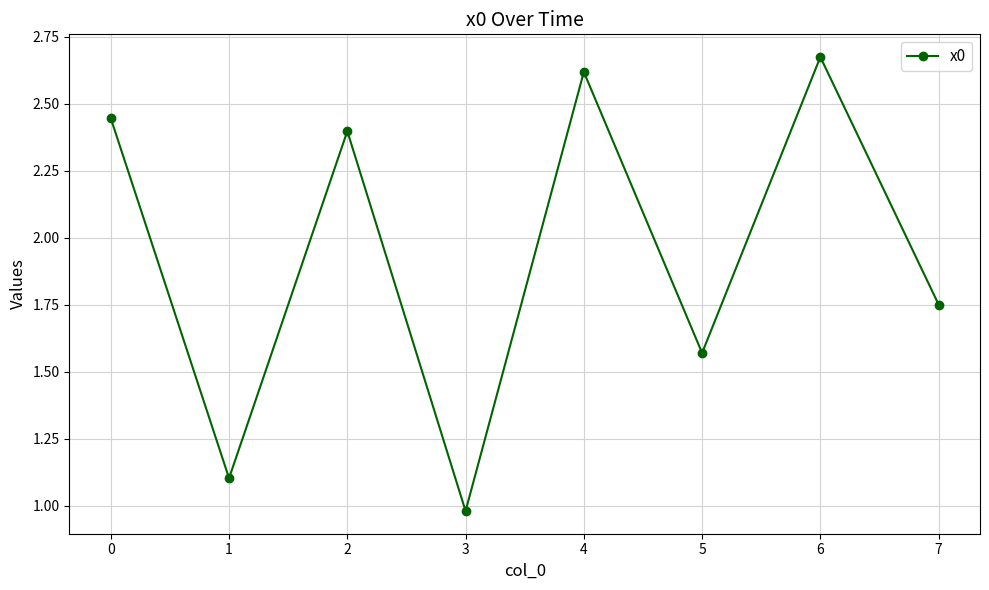

How many lines are shown in the chart?

1